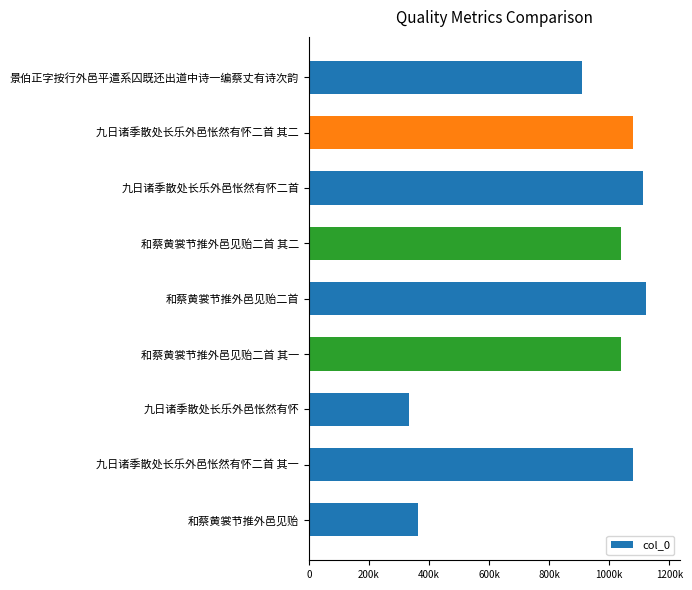

Are the bars horizontal?

Yes